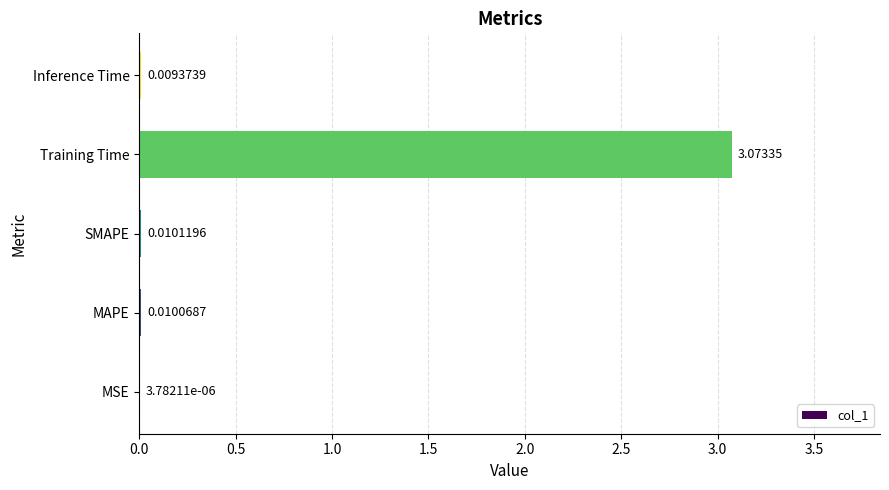

At which label is the value closest to 1?

SMAPE